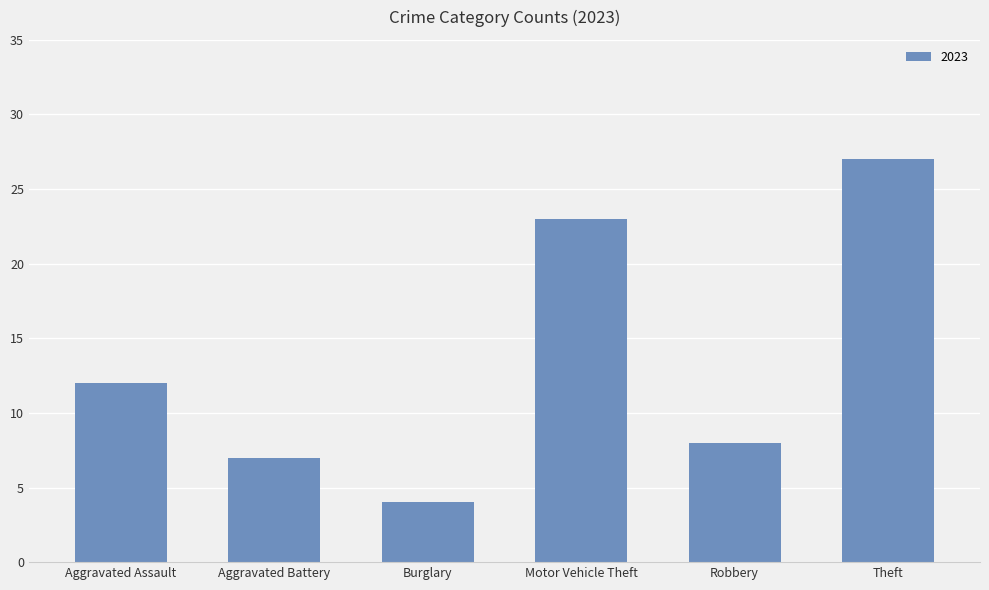

How many data points does each series have?

6